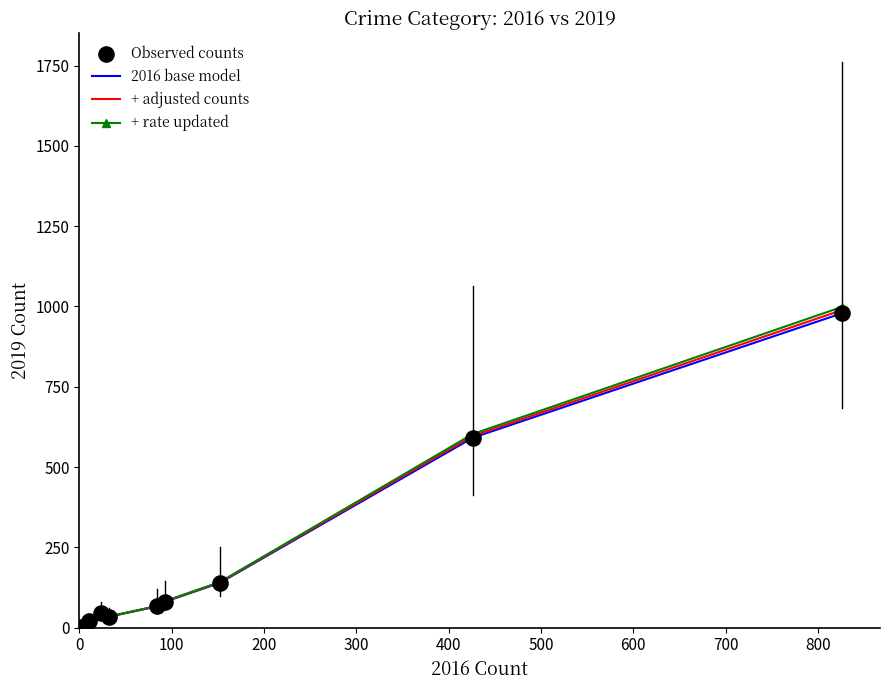

What is the greatest value displayed?

998.6